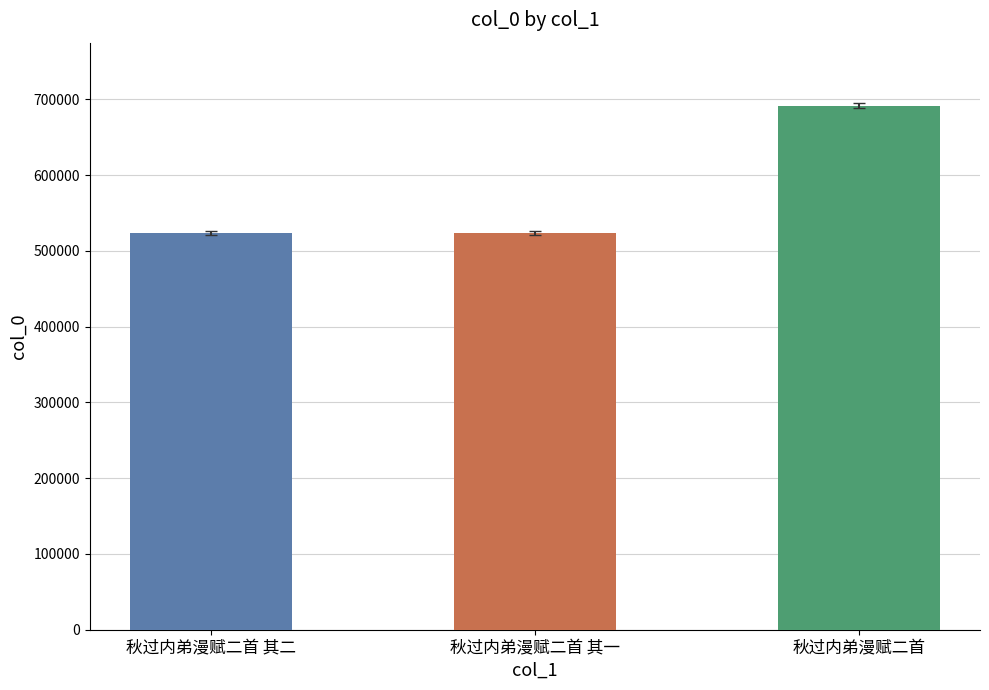

What is the maximum value shown in the chart?

691685